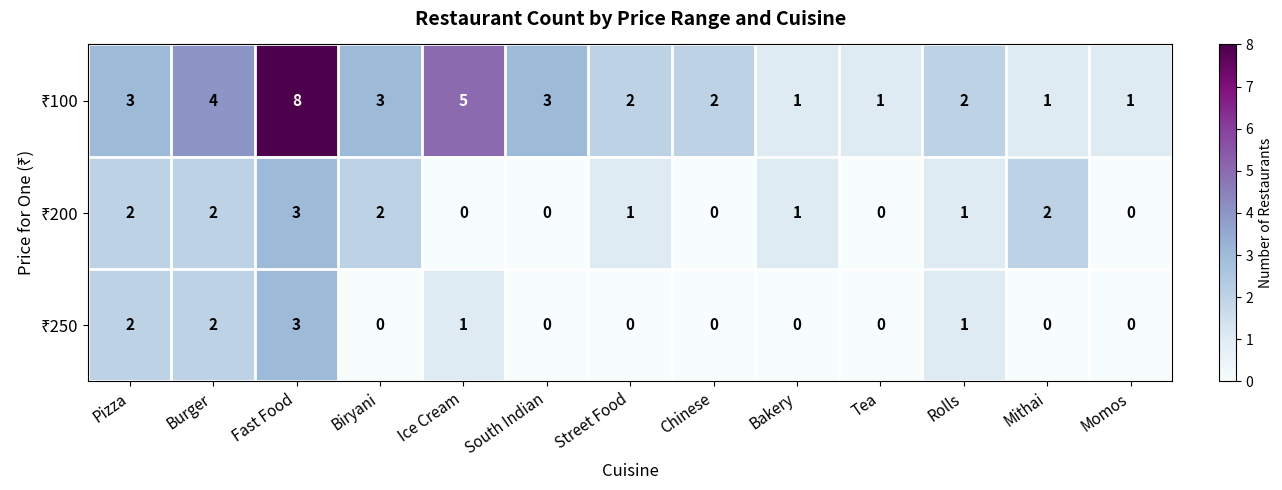

What is the difference between the highest and lowest values at South Indian?

3